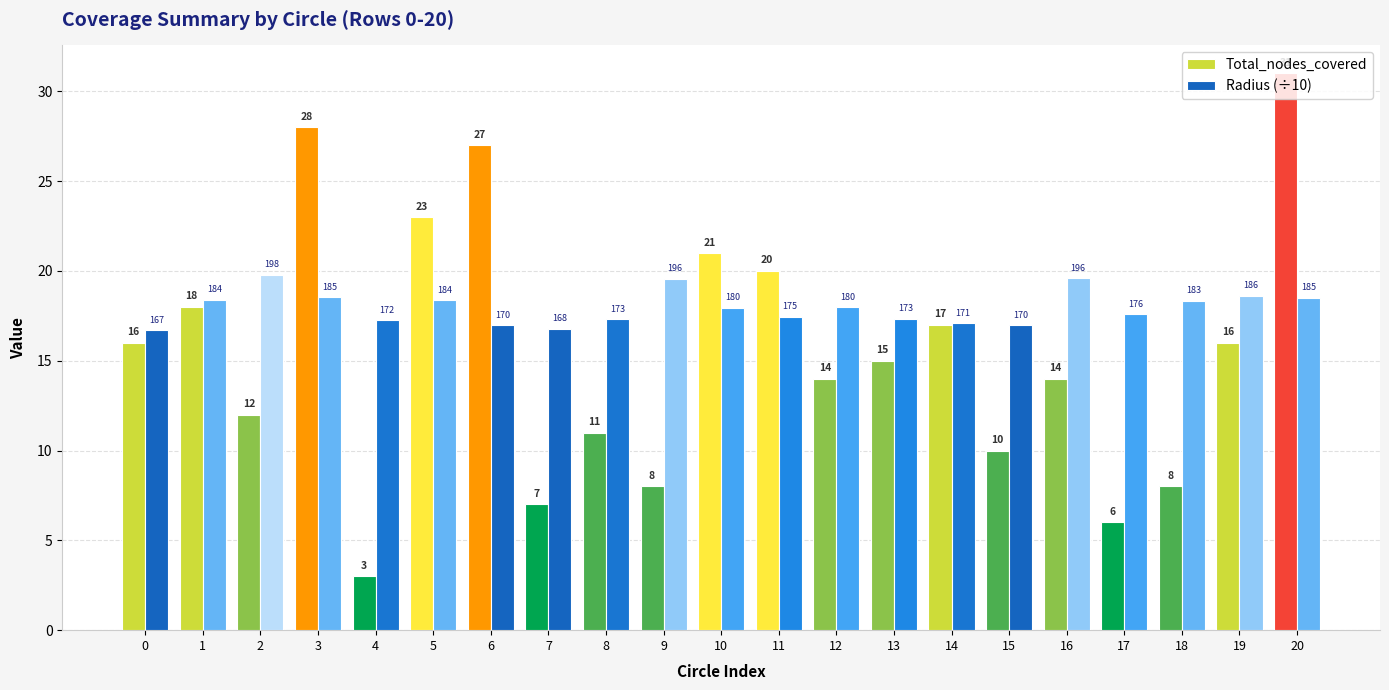

What are all the series names shown in the legend?

Total_nodes_covered, Radius (÷10)